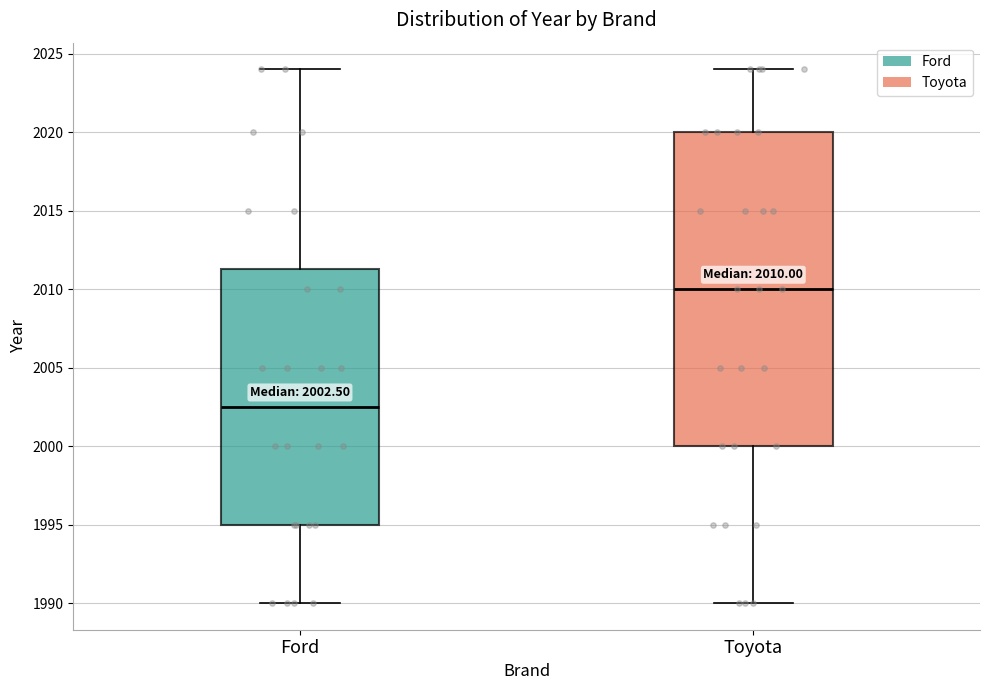

Which box's median line is the lowest?

Ford